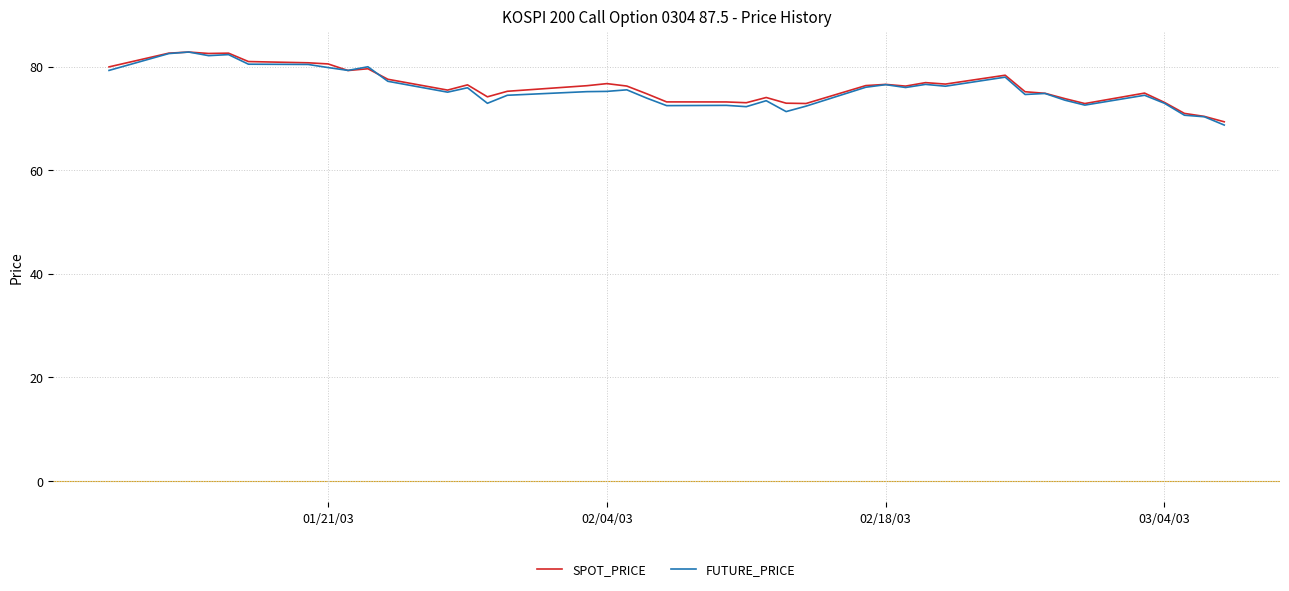

What are all the series names shown in the legend?

SPOT_PRICE, FUTURE_PRICE